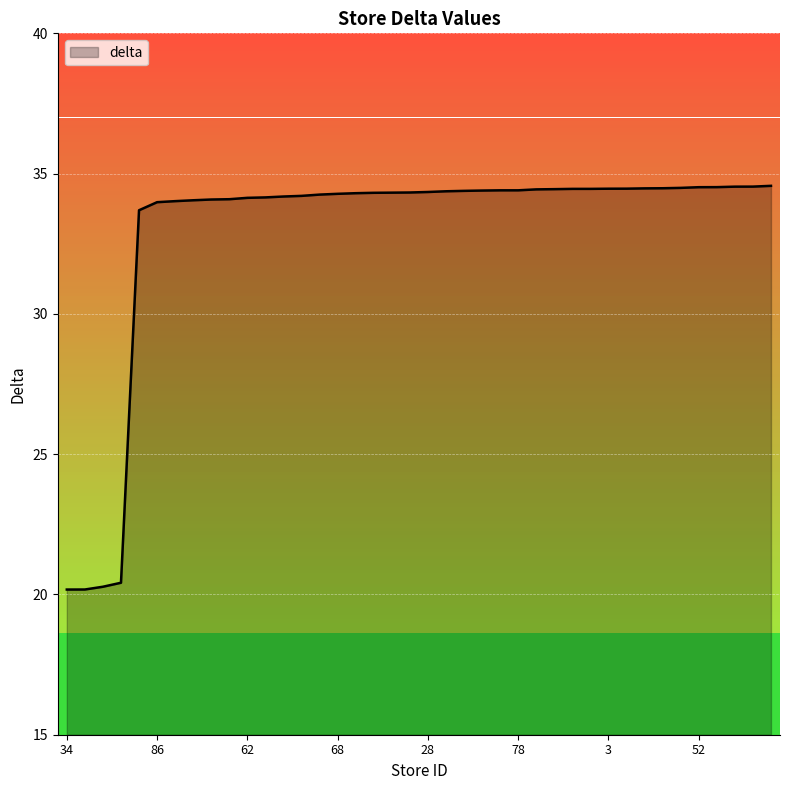

What is the difference between the maximum and minimum values?

14.4